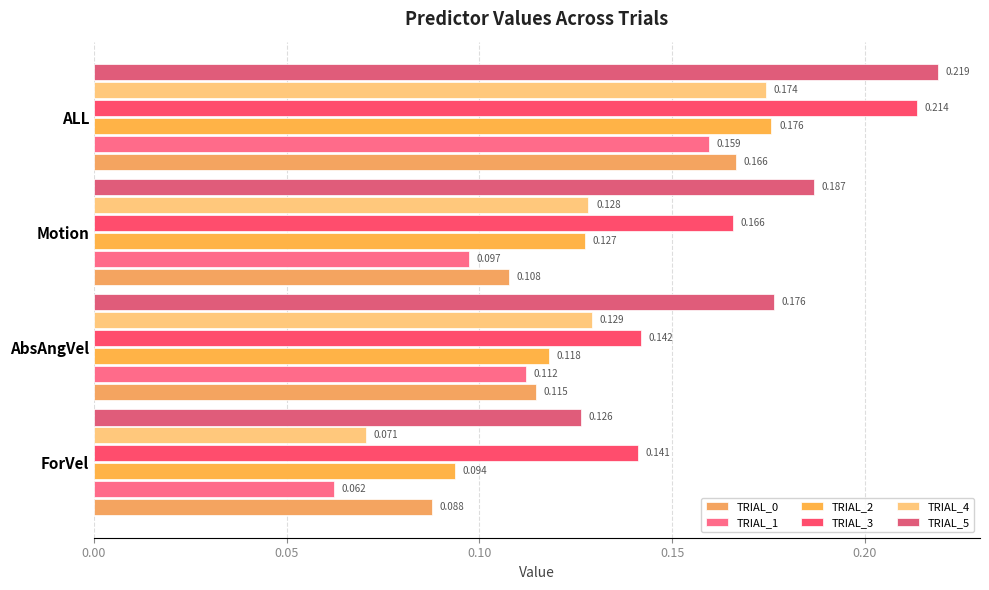

Count the TRIAL_0 values in the range 0 to 1.

4